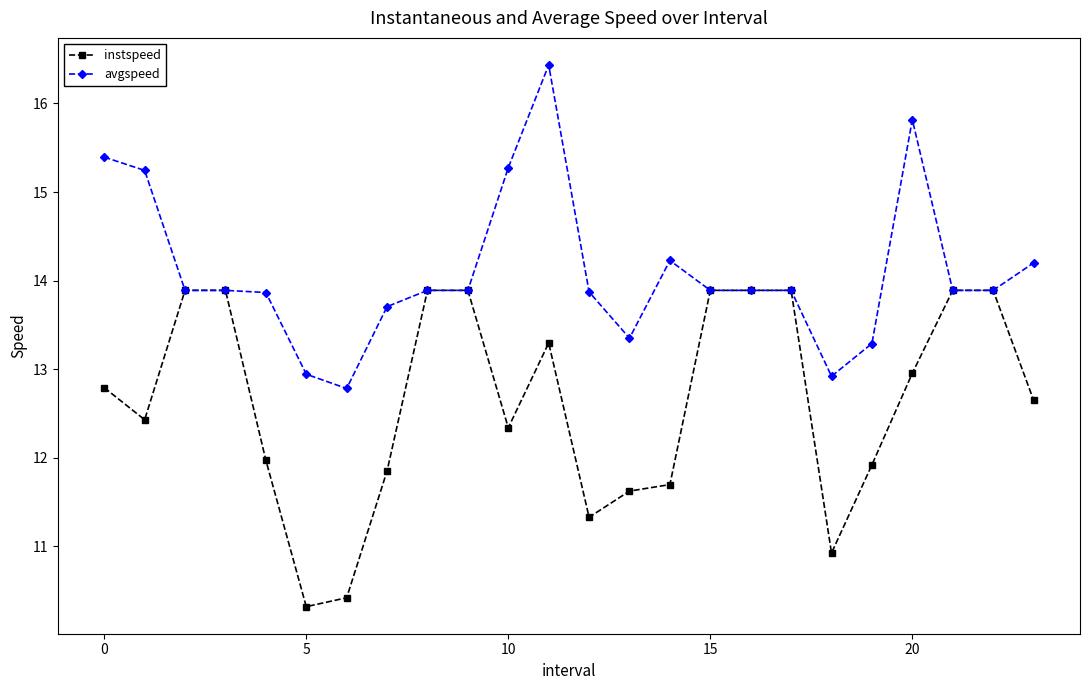

At how many categories does at least one series exceed 14?

7